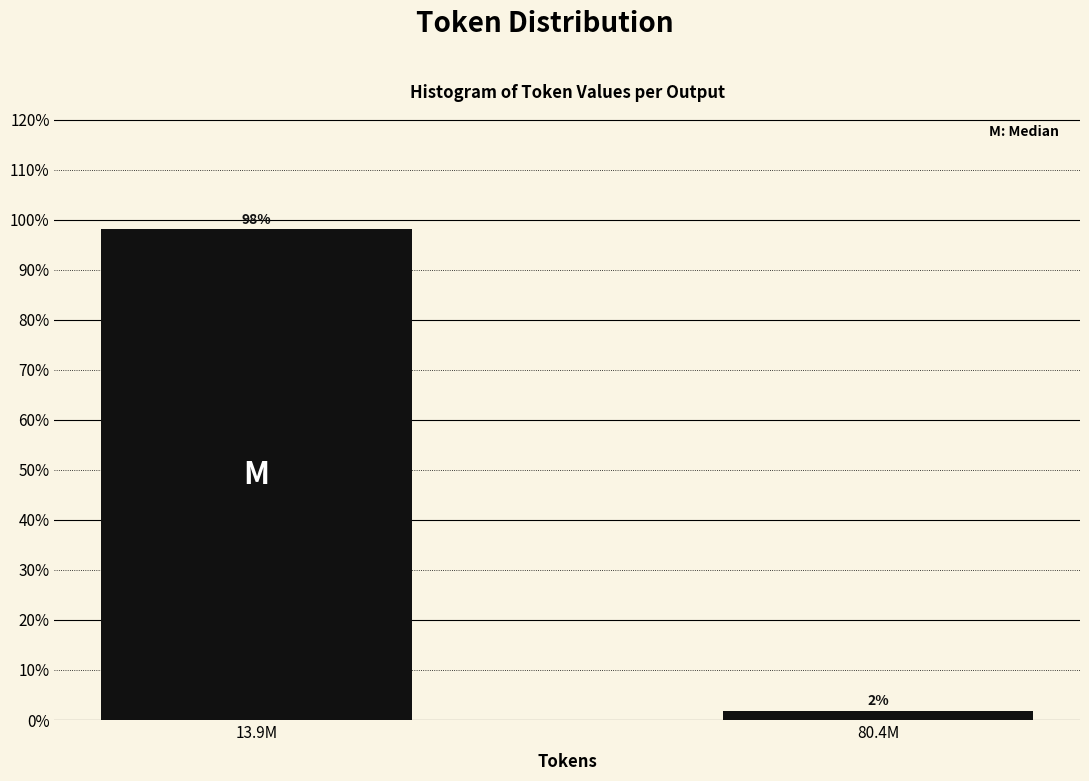

What is the label of the 2nd bar from the left?

80.4M